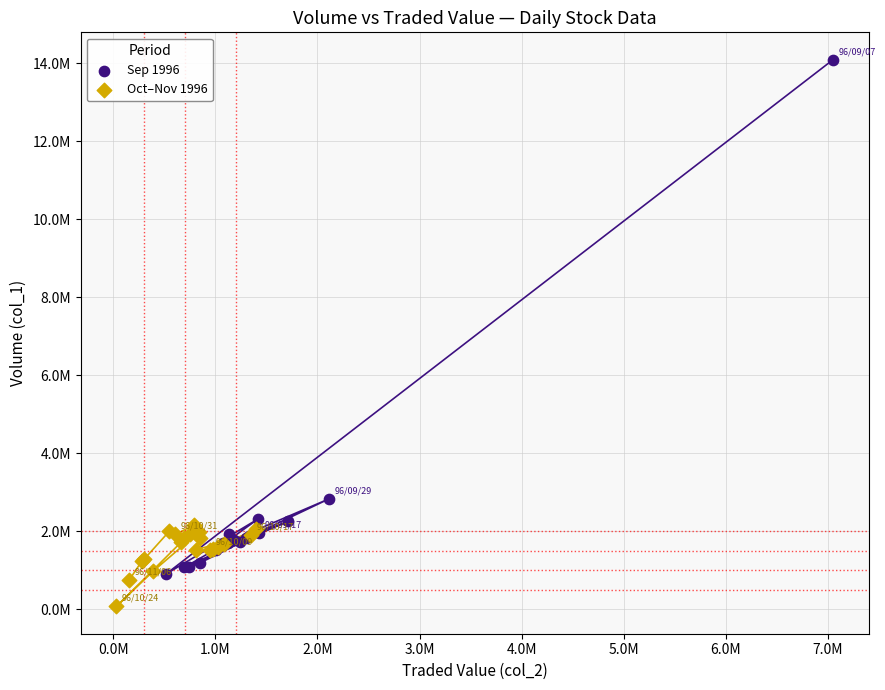

What are all the series names shown in the legend?

Sep 1996, Oct–Nov 1996